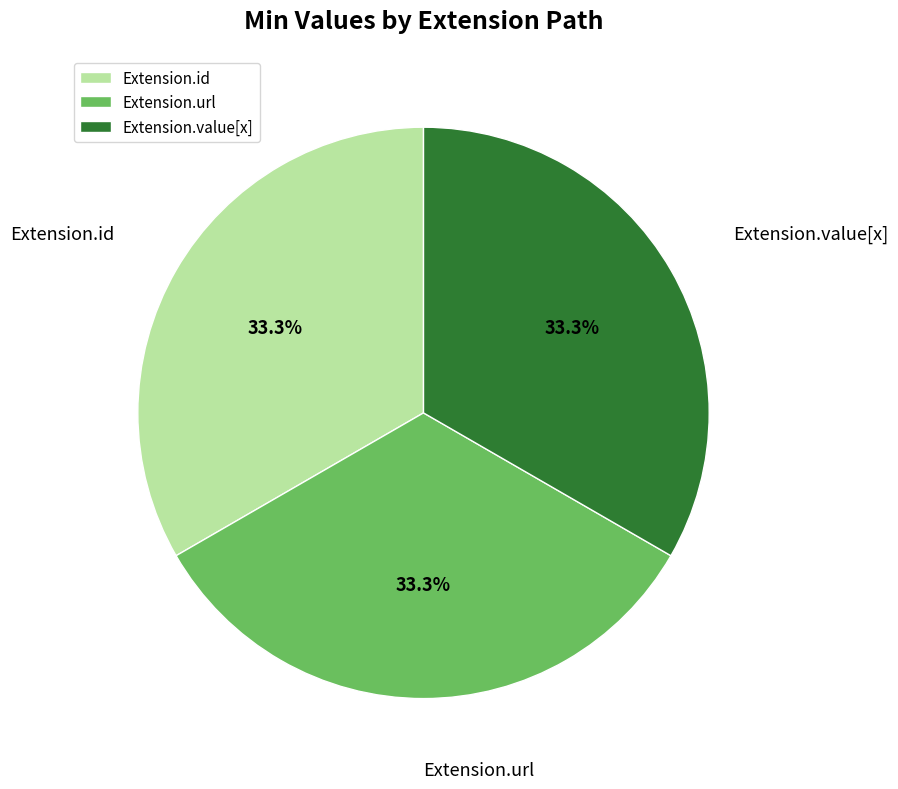

What is the ratio of the value at Extension.url to the value at Extension.value[x]?

1.0